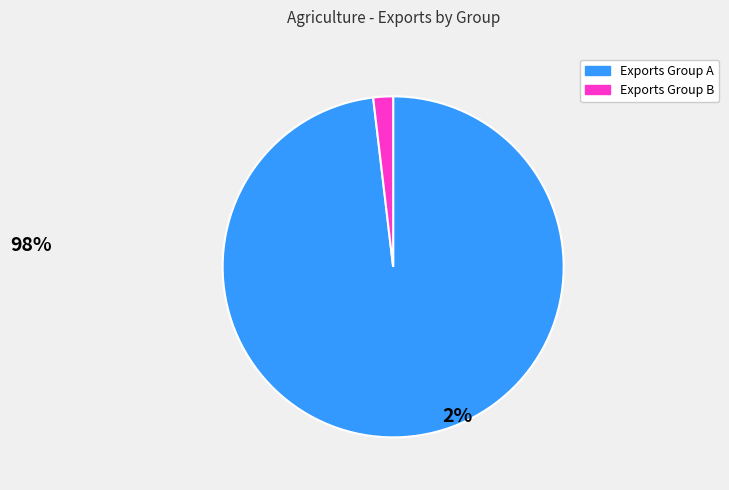

Which has a higher value, Exports Group A or Exports Group B?

Exports Group A